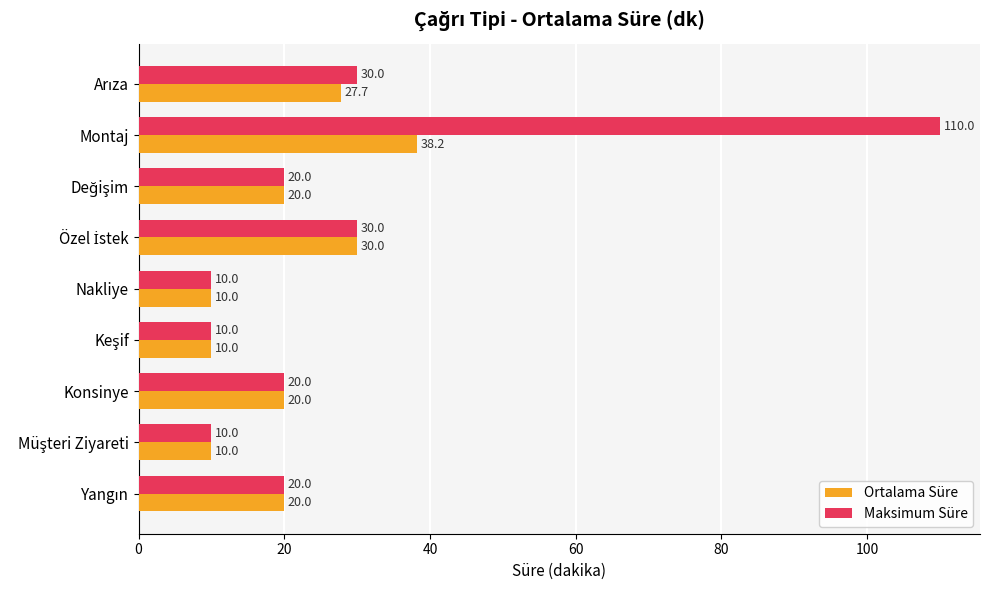

Which series has the widest spread of values?

Maksimum Süre